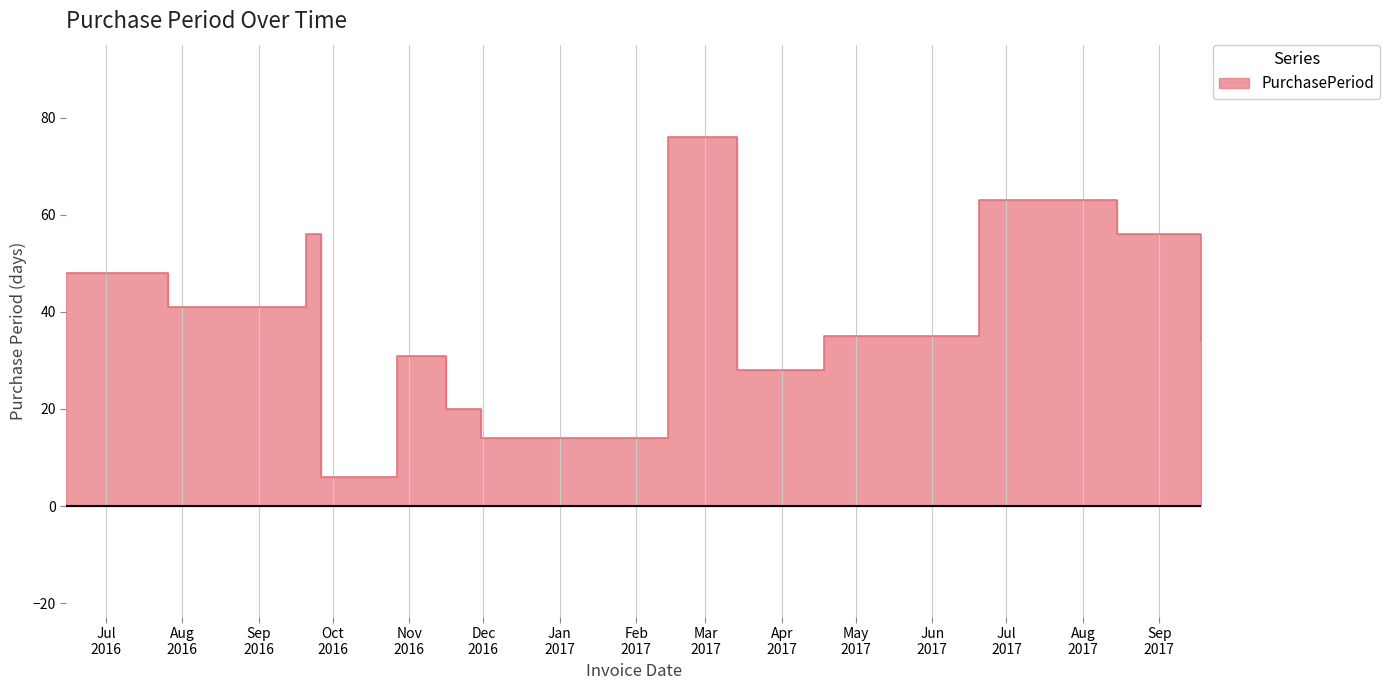

Rank the categories by value from lowest to highest.

2016-09-26, 2016-11-30, 2016-11-16, 2017-03-14, 2016-10-27, 2017-09-18, 2017-04-18, 2016-07-26, 2016-06-15, 2016-09-20, 2017-08-15, 2017-06-20, 2017-02-14